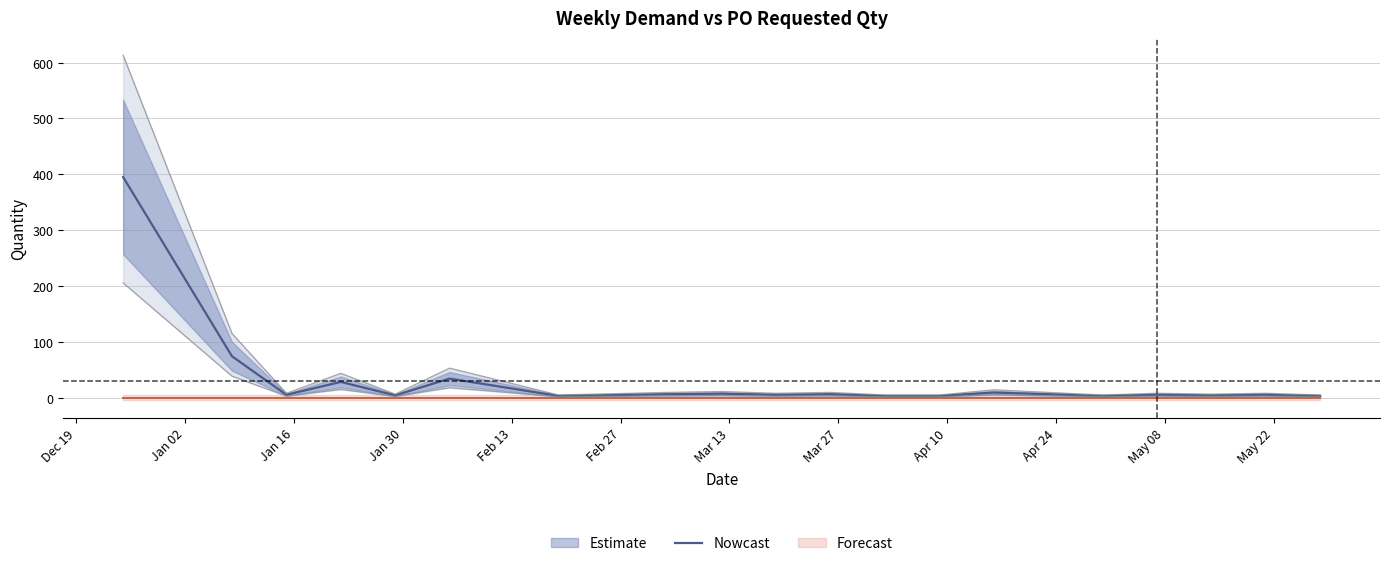

Does the chart have visible grid lines?

Yes